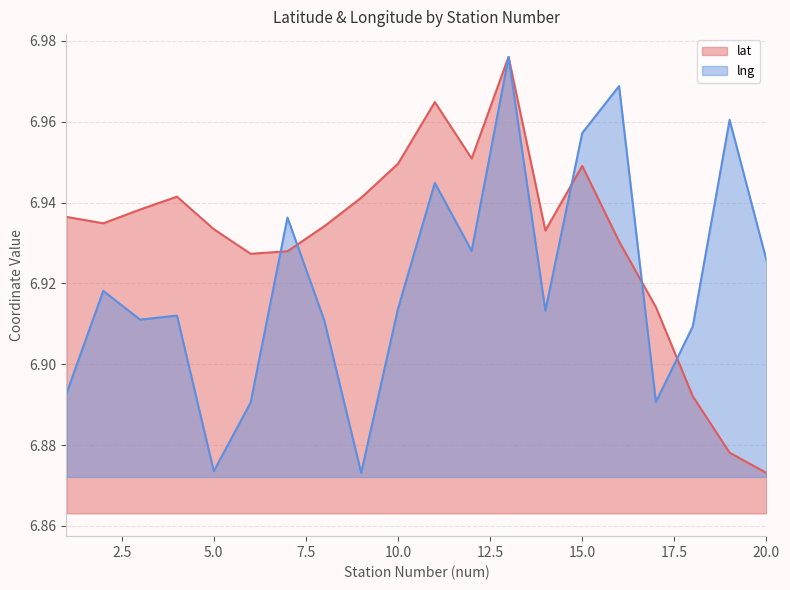

What is the value of the lat point at the 8th from the left?

6.9